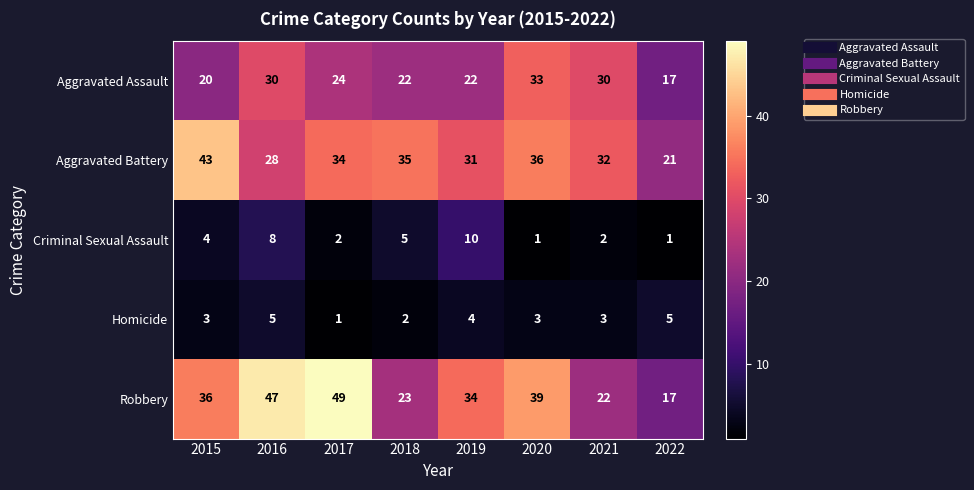

Which category has the highest value in the Robbery series?

2017